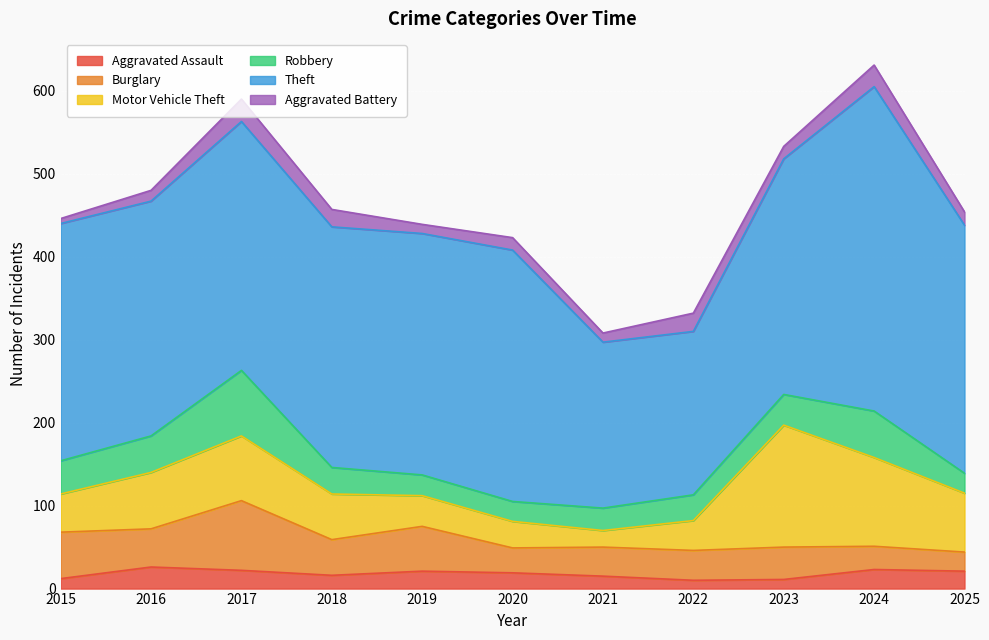

Between 2016 and 2024, which series saw the biggest shift?

Theft